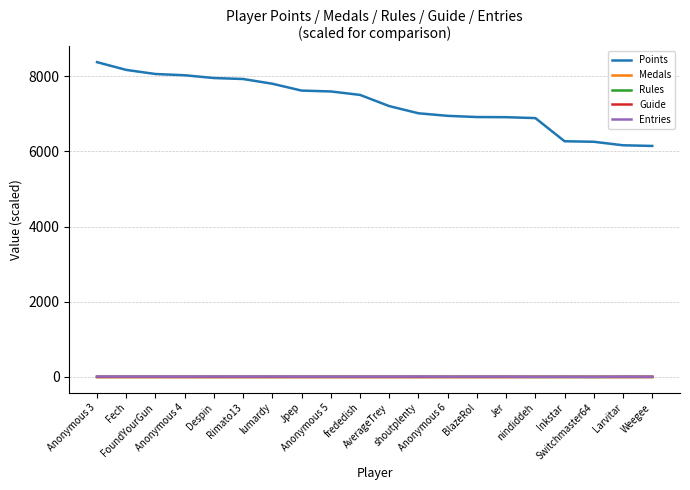

Which series has the largest total across all categories?

Points